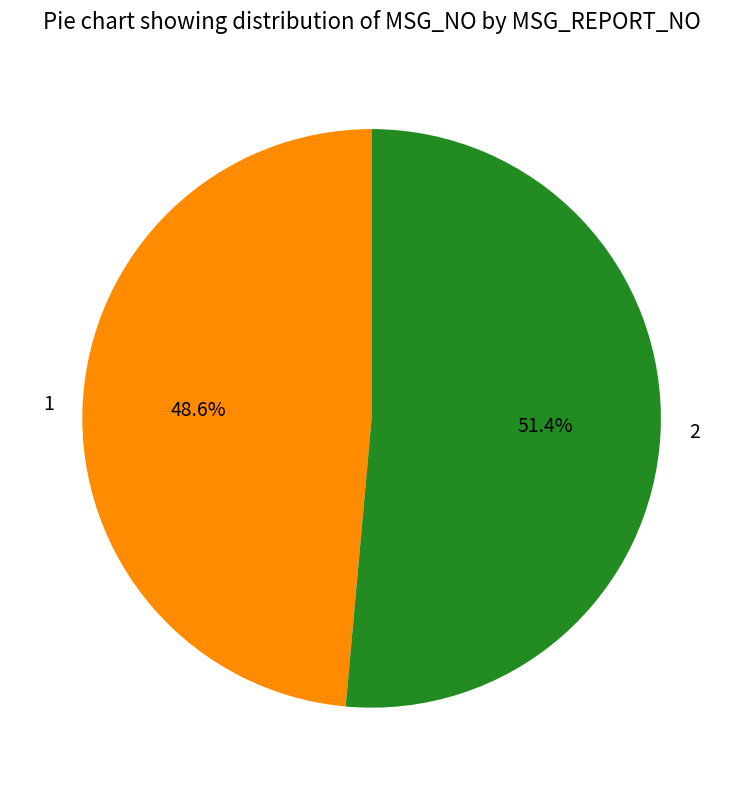

Between 2 and 1, which is larger?

2